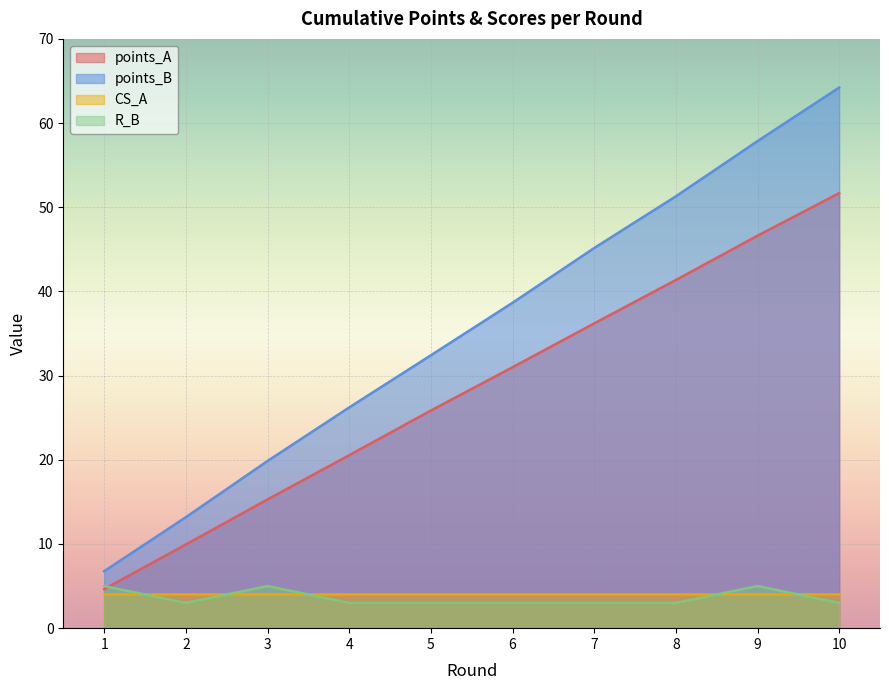

Which series has the widest spread of values?

points_B